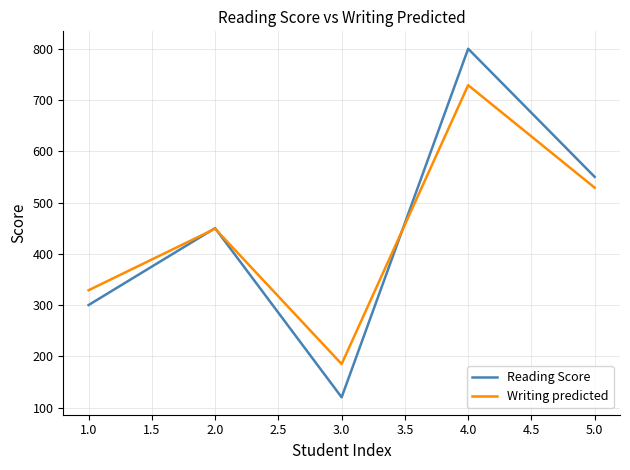

Is the value of Writing predicted at 4.0 greater than the value of Reading Score at 4.0?

No